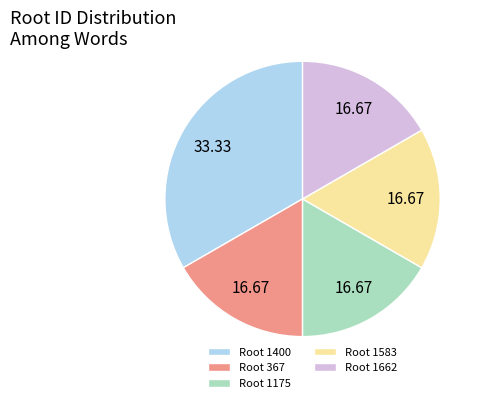

Is there a majority slice in this chart?

No